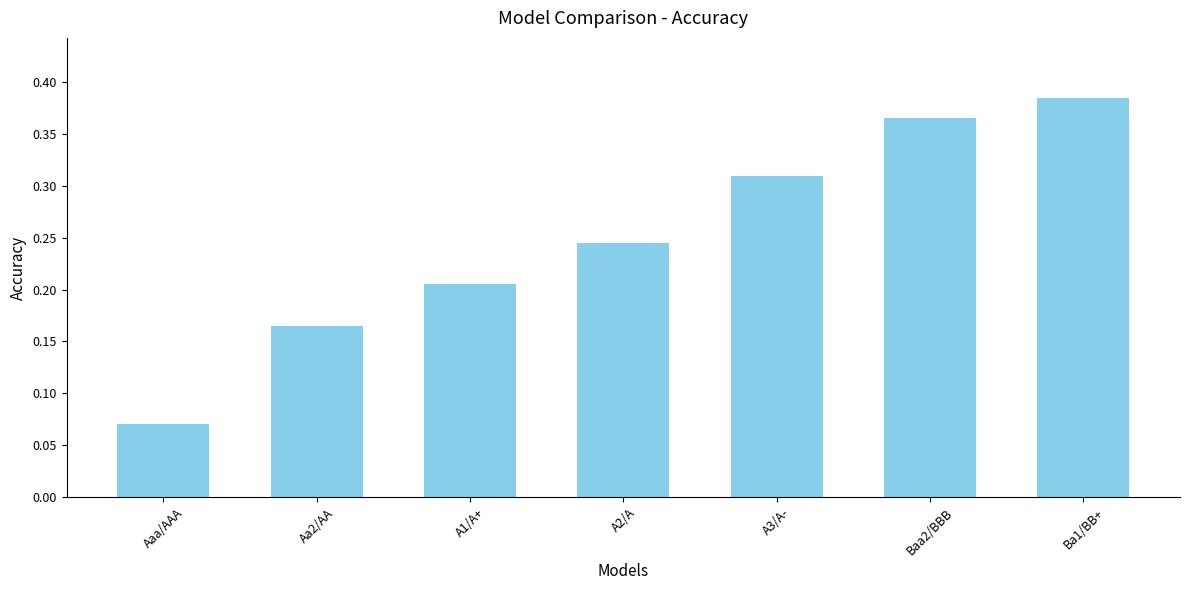

Count the values in the range 0 to 1.

7